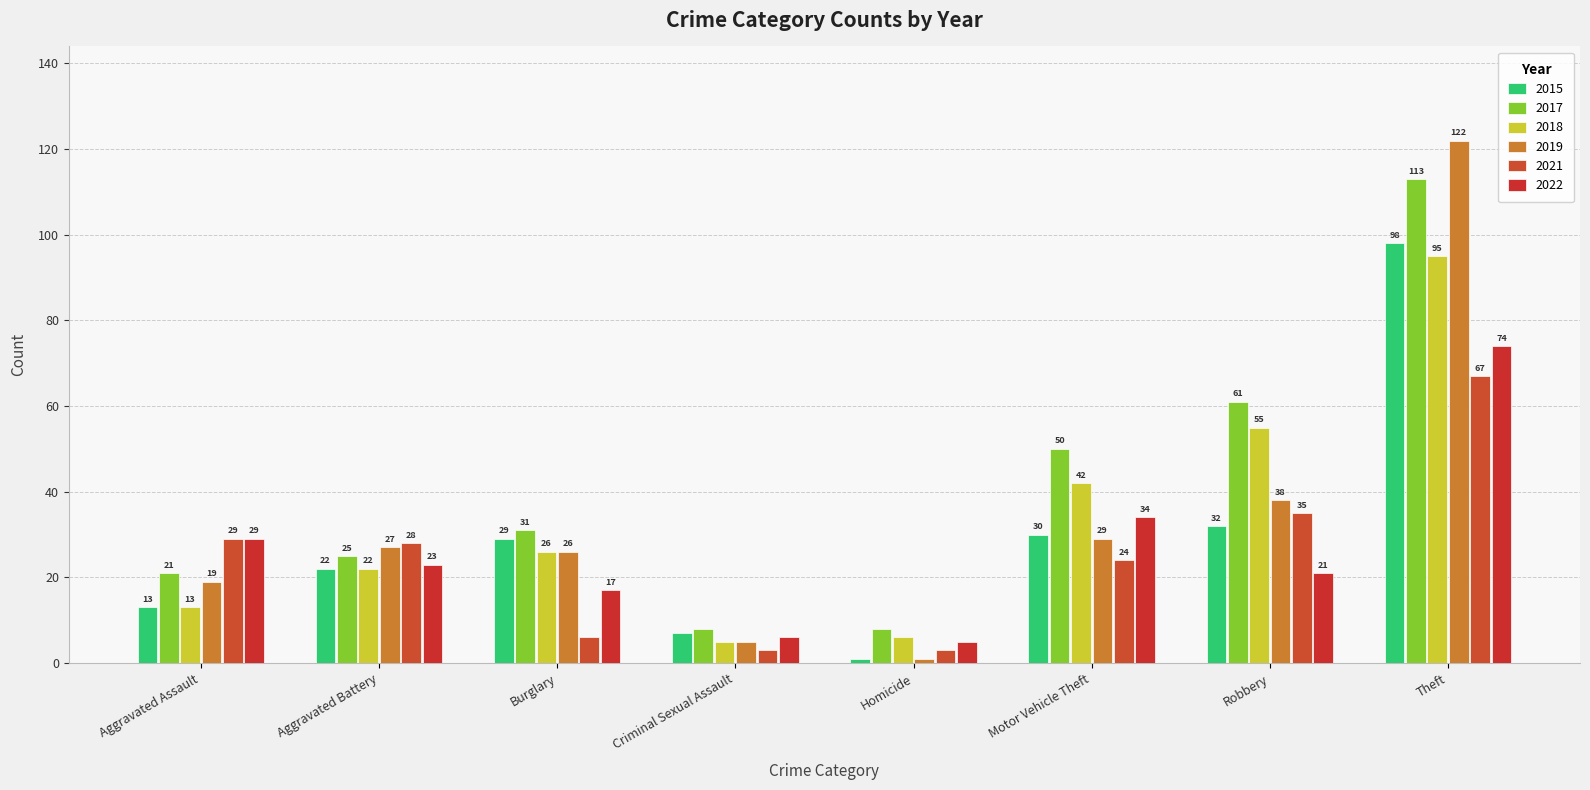

Is the value of 2017 at Aggravated Battery greater than the value of 2021 at Burglary?

Yes